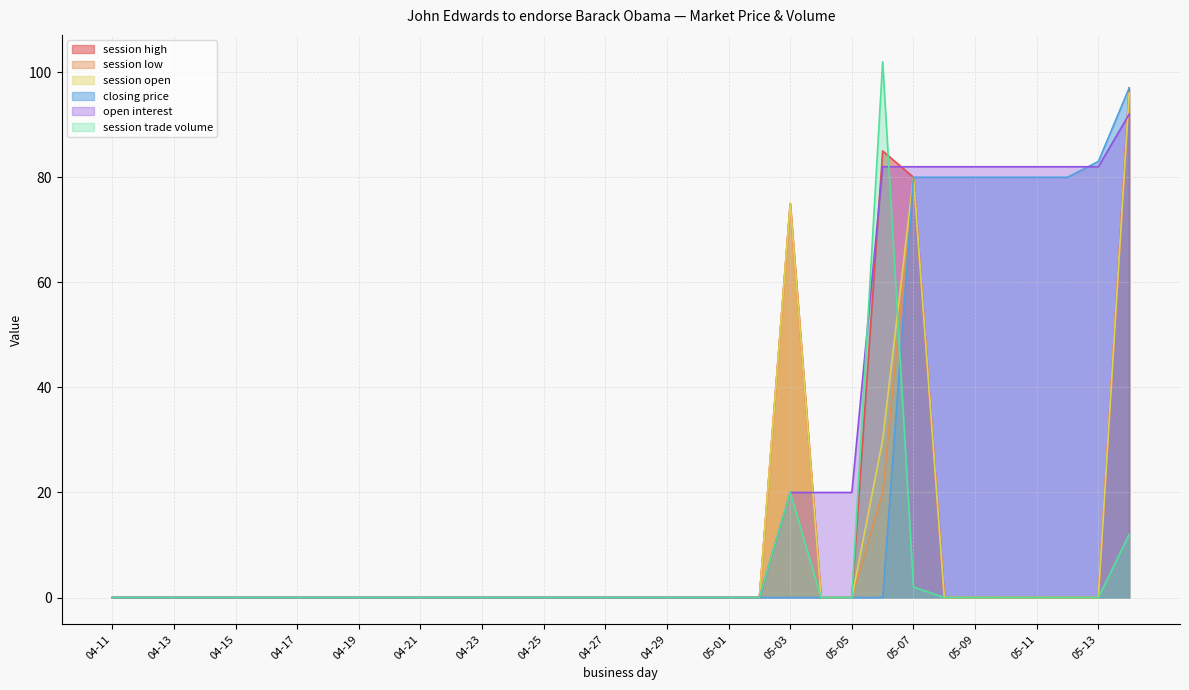

What position from the left is 05-10?

30